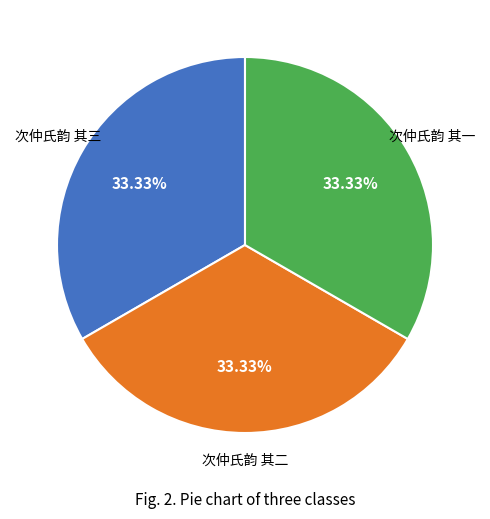

Does 次仲氏韵 其二 represent more than half of the total?

No